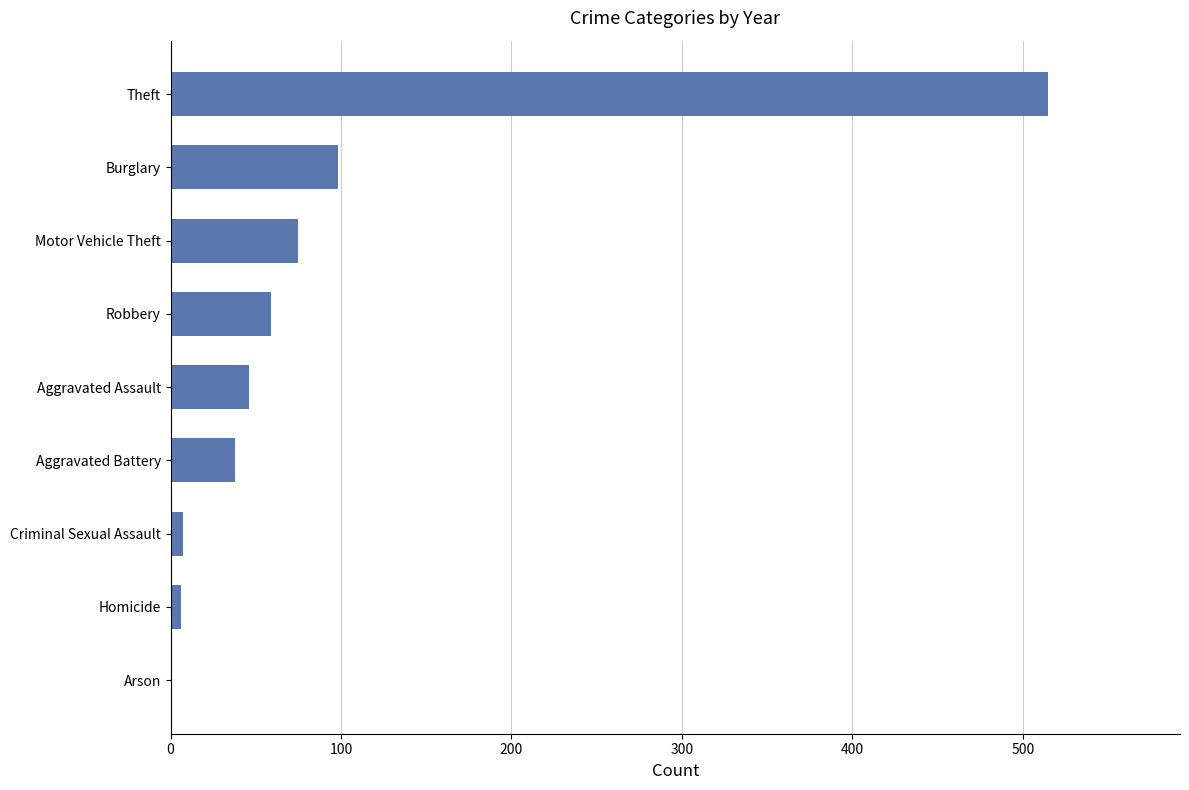

The chart shows a value of 38 at Aggravated Battery. True or false?

True